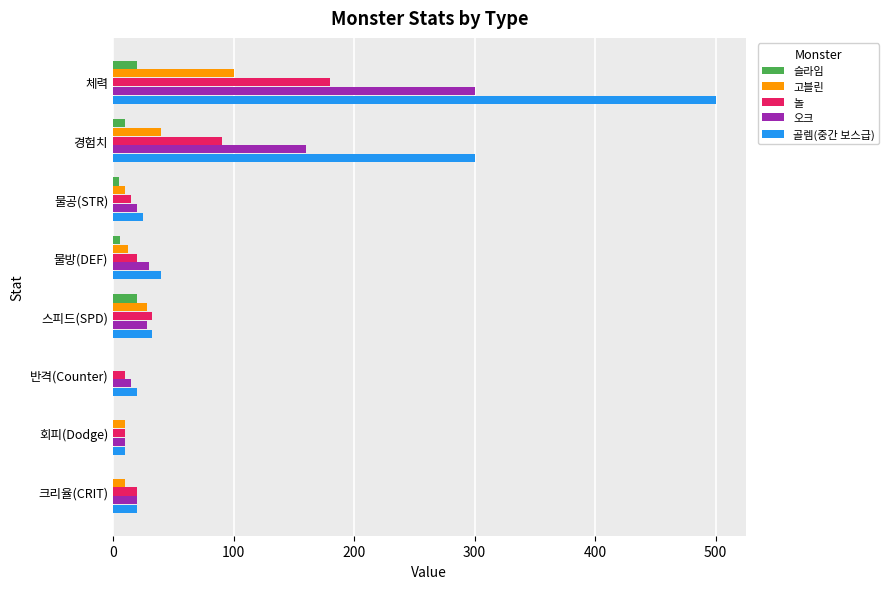

What is the sum of all 고블린 values?

210